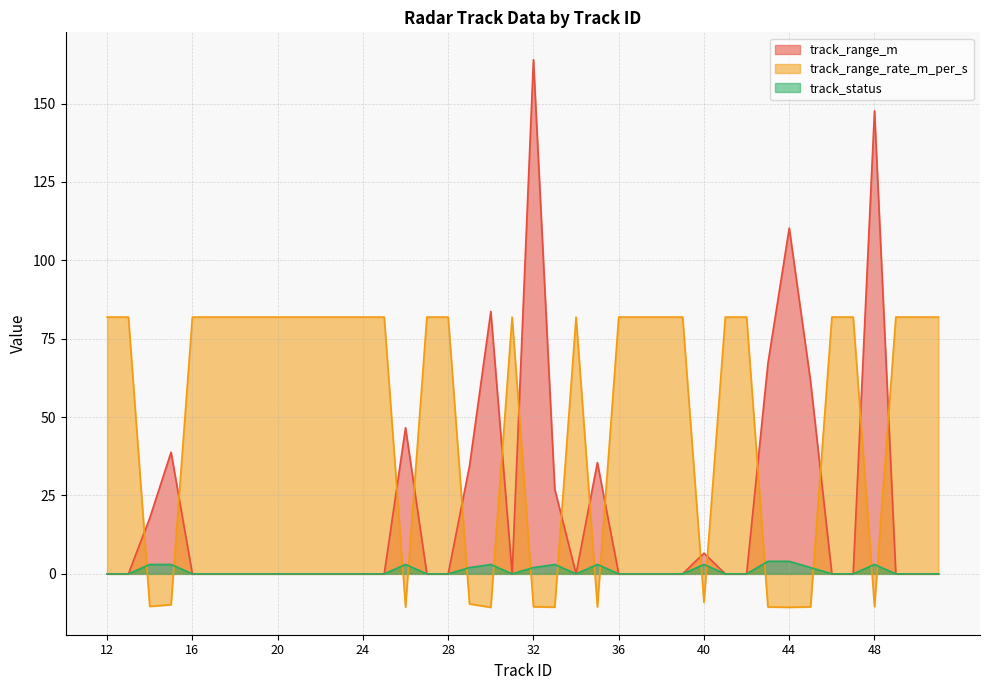

True or false: track_status has more than 1 interior local peaks.

True